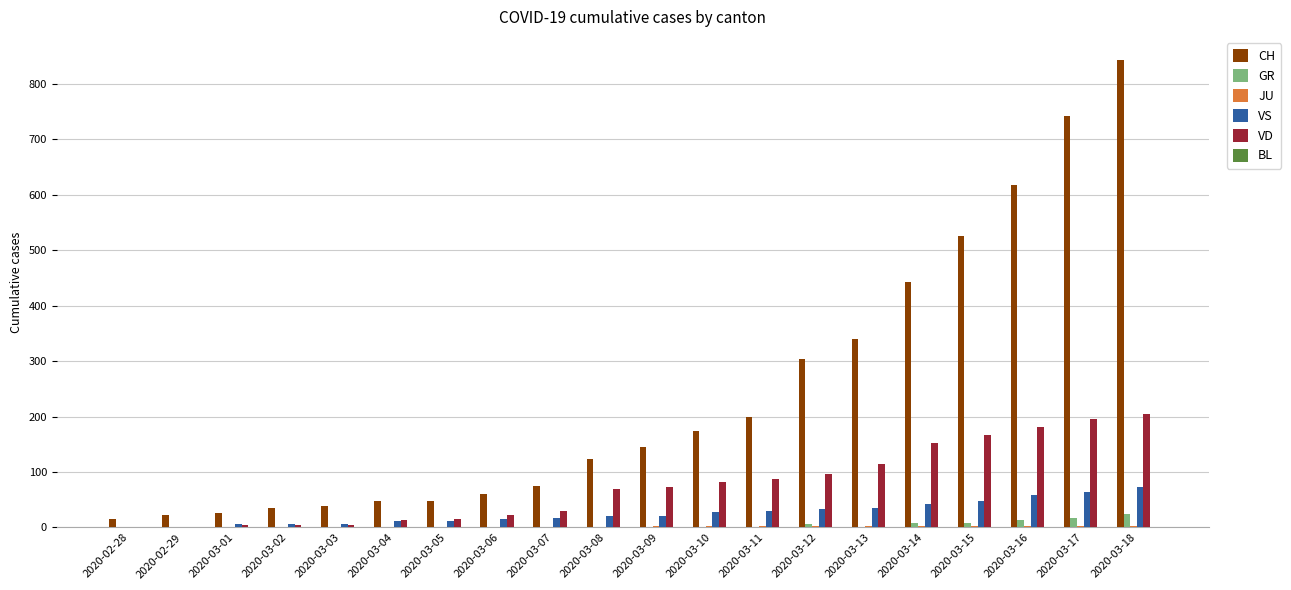

Between 2020-03-02 and 2020-03-16, which series saw the biggest shift?

CH